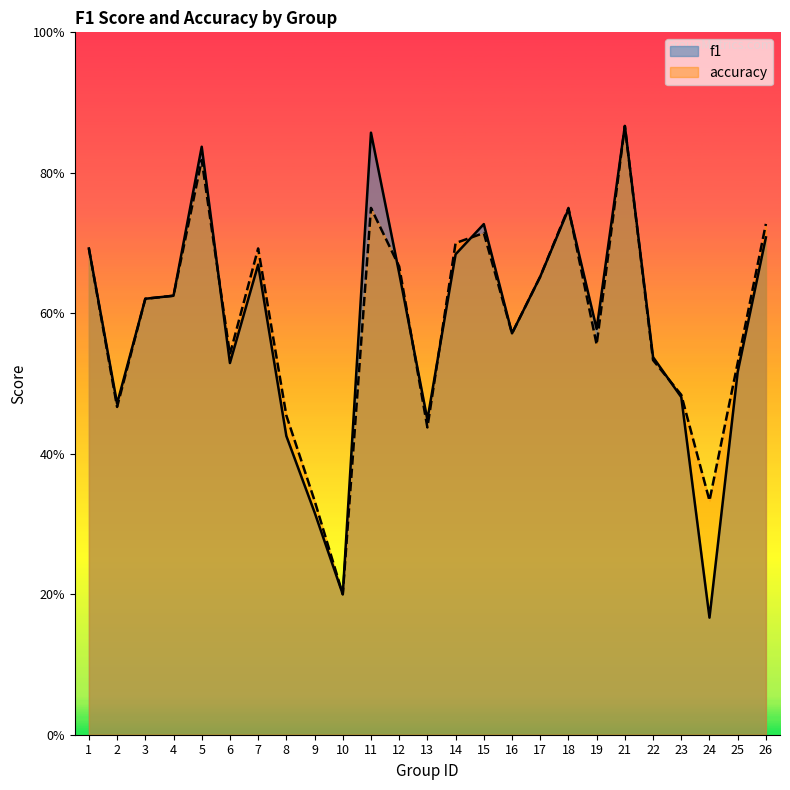

What is the difference between the f1 values at 15 and 3?

0.1